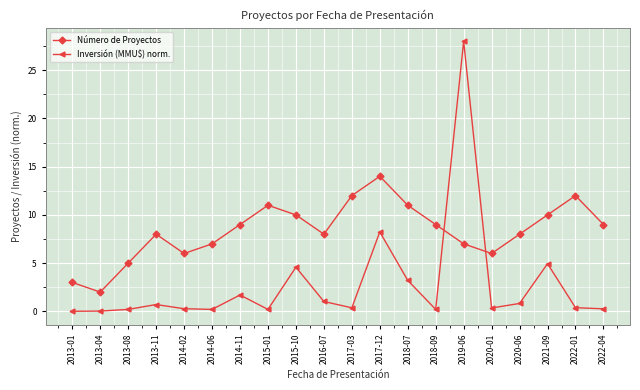

At which category is the sum across all series the highest?

2019-06